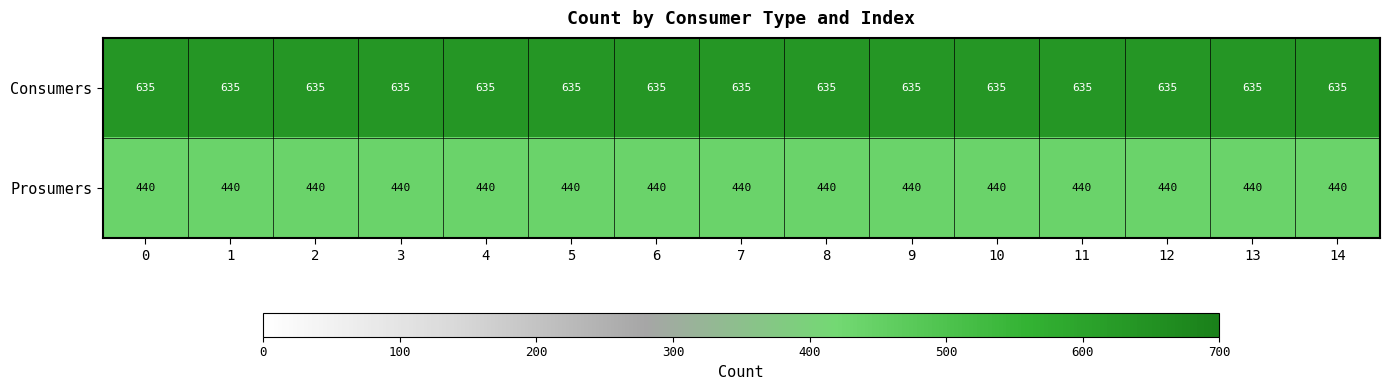

What is the difference between the highest and lowest values at 5?

195